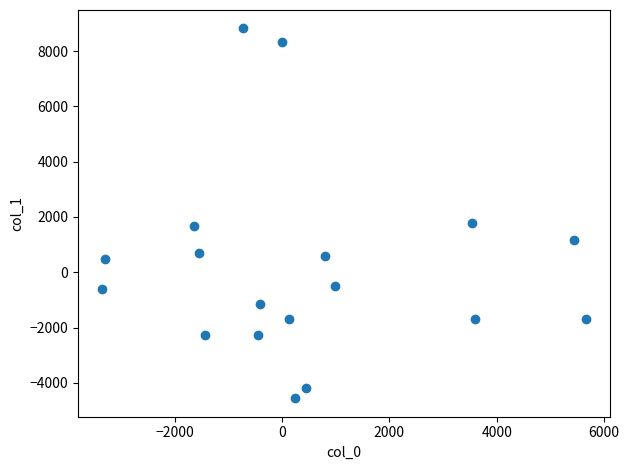

What is the range of Y values (max minus min)?

13381.6